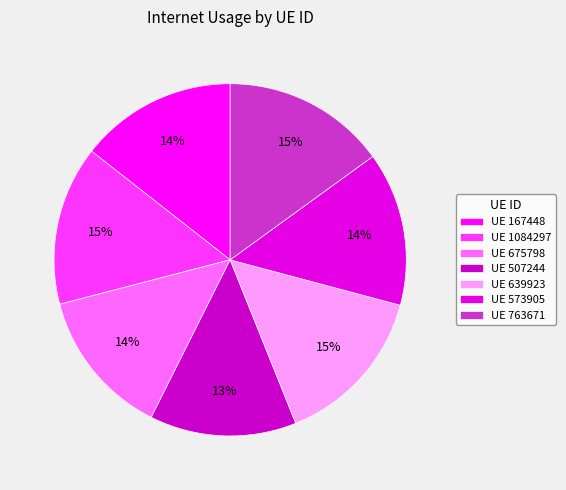

Is there any slice that represents more than half of the pie?

No